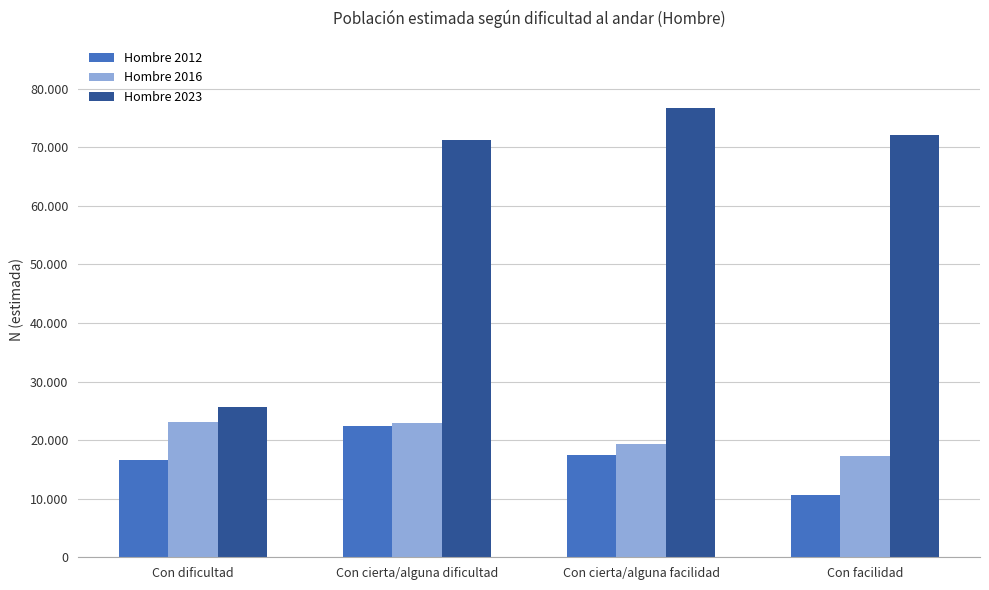

What is the label of the 2nd bar from the right?

Con cierta/alguna facilidad